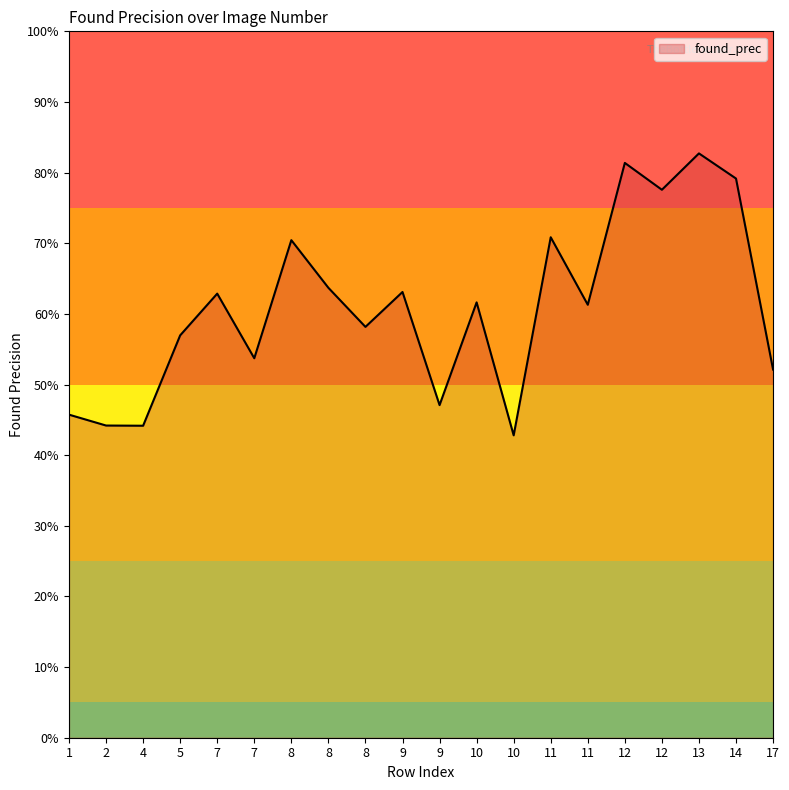

Is this an area chart (filled region under the line)?

Yes